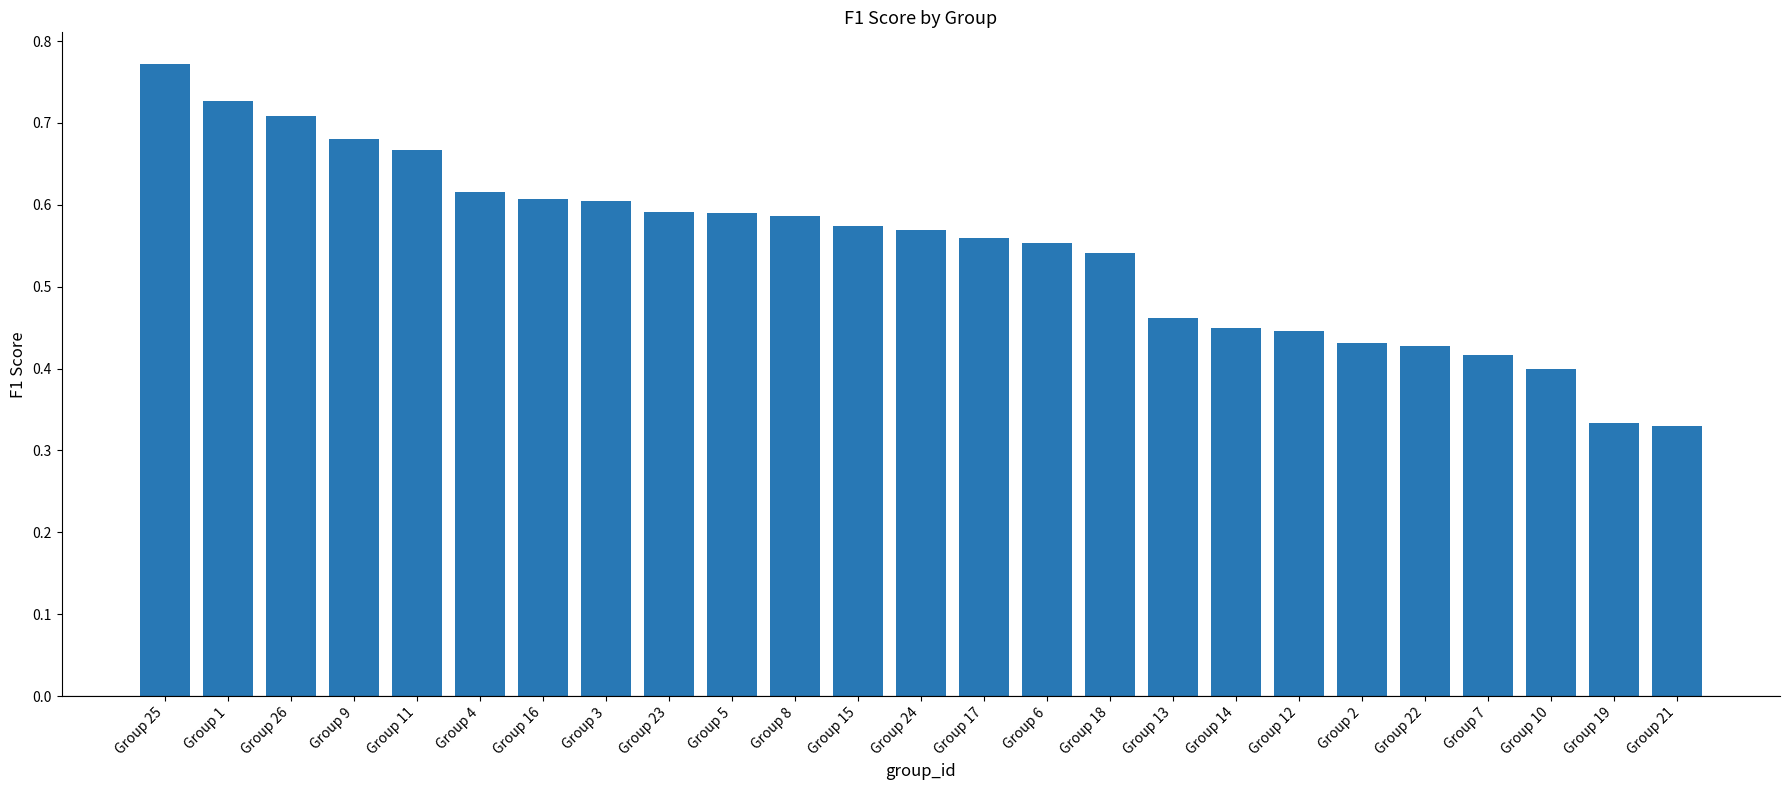

What is the label of the 15th bar from the left?

Group 6